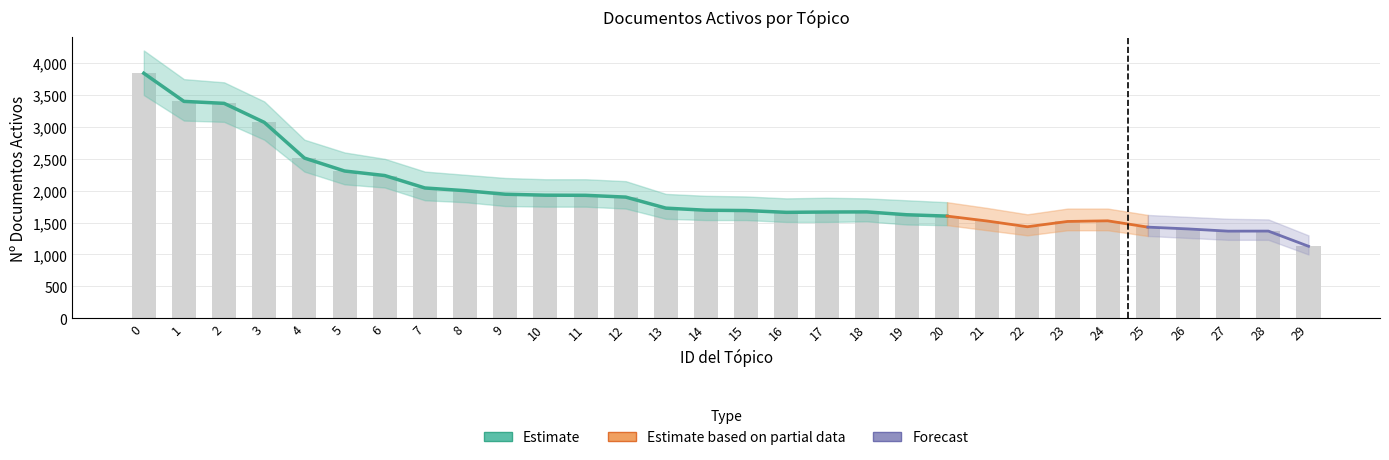

The chart shows a value of 900 at 27. True or false?

False